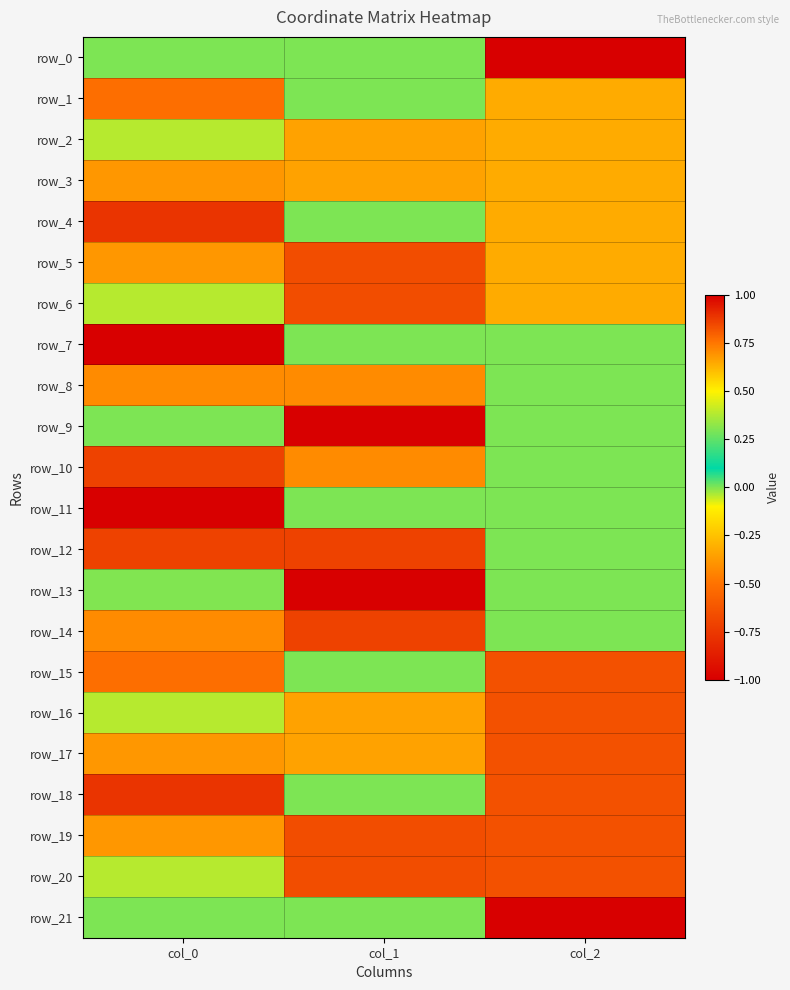

Which series has the largest total across all categories?

row_2